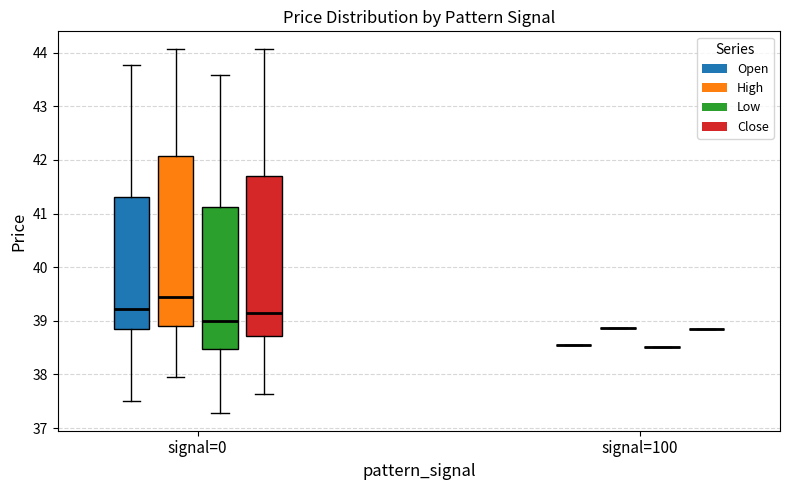

Reading left to right, transcribe this box plot: for each box, give where its median line is, the range the box spans, and where its two whiskers end, as read against the y-axis. The values are not printed on the chart, so give them approximately, as read against the axis.

signal=0 (Open): median 39.2, box 38.8 to 41.3, whiskers 37.5 to 43.8
signal=0 (High): median 39.4, box 38.9 to 42.1, whiskers 38.0 to 44.1
signal=0 (Low): median 39.0, box 38.5 to 41.1, whiskers 37.3 to 43.6
signal=0 (Close): median 39.1, box 38.7 to 41.7, whiskers 37.6 to 44.1
signal=100 (Open): box collapsed to a line at 38.5, whiskers 38.5 to 38.5
signal=100 (High): box collapsed to a line at 38.9, whiskers 38.9 to 38.9
signal=100 (Low): box collapsed to a line at 38.5, whiskers 38.5 to 38.5
signal=100 (Close): box collapsed to a line at 38.8, whiskers 38.8 to 38.8